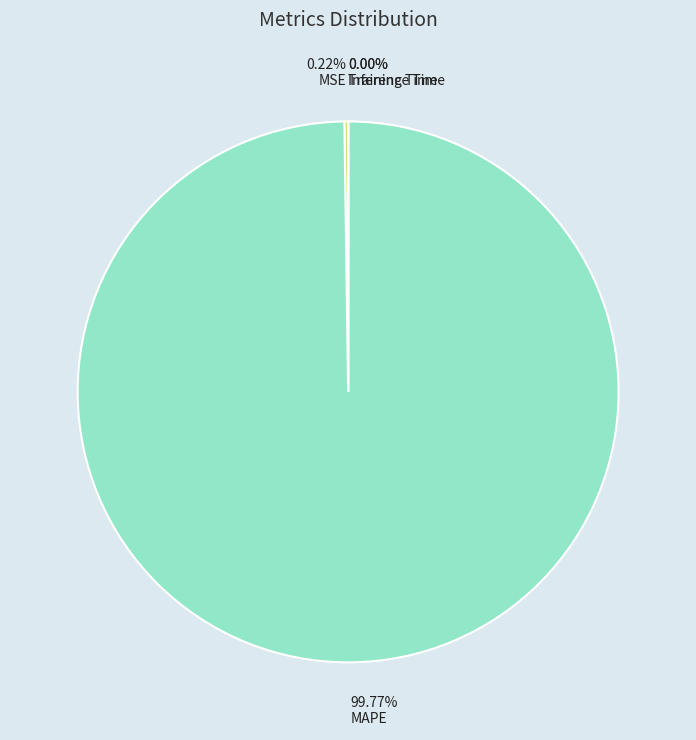

What is the majority slice?

MAPE